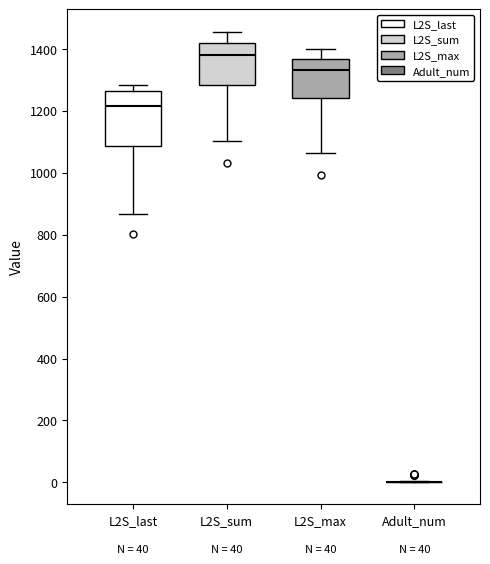

Which box is the tallest, from its lower edge to its upper edge?

L2S_last